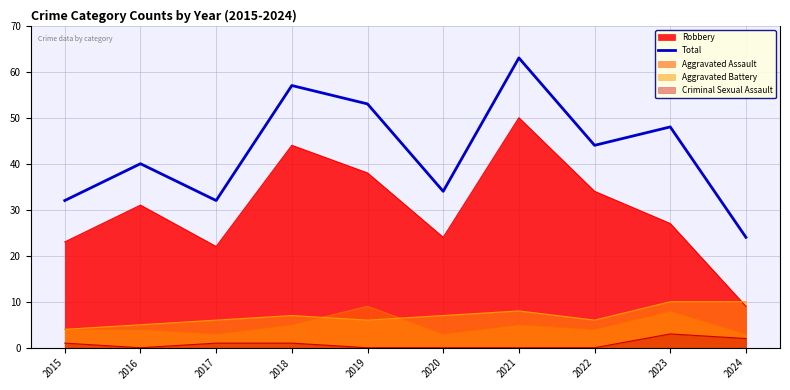

What is the difference between the values at 2017 and 2024?

8